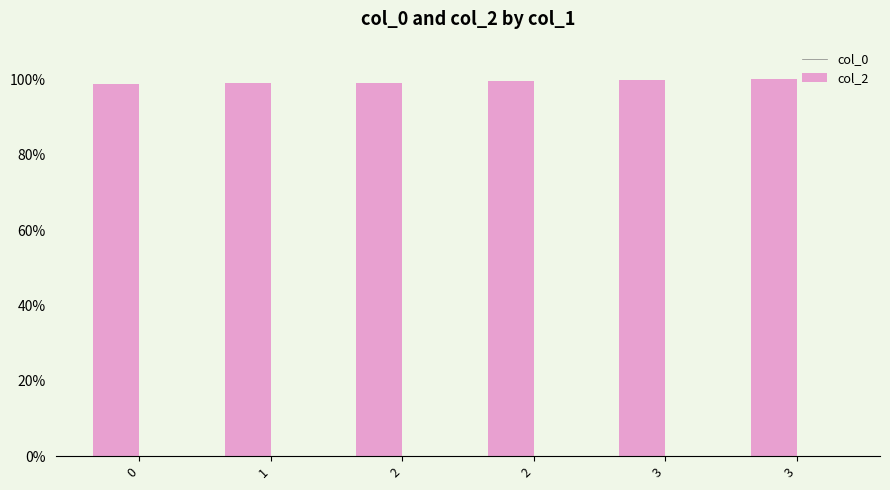

Count the number of categories in the chart.

6